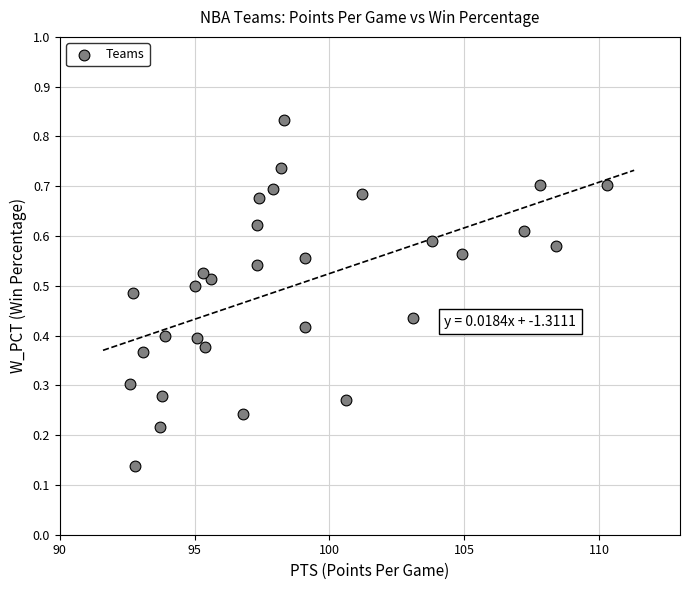

What is the range of X values (max minus min)?

17.7